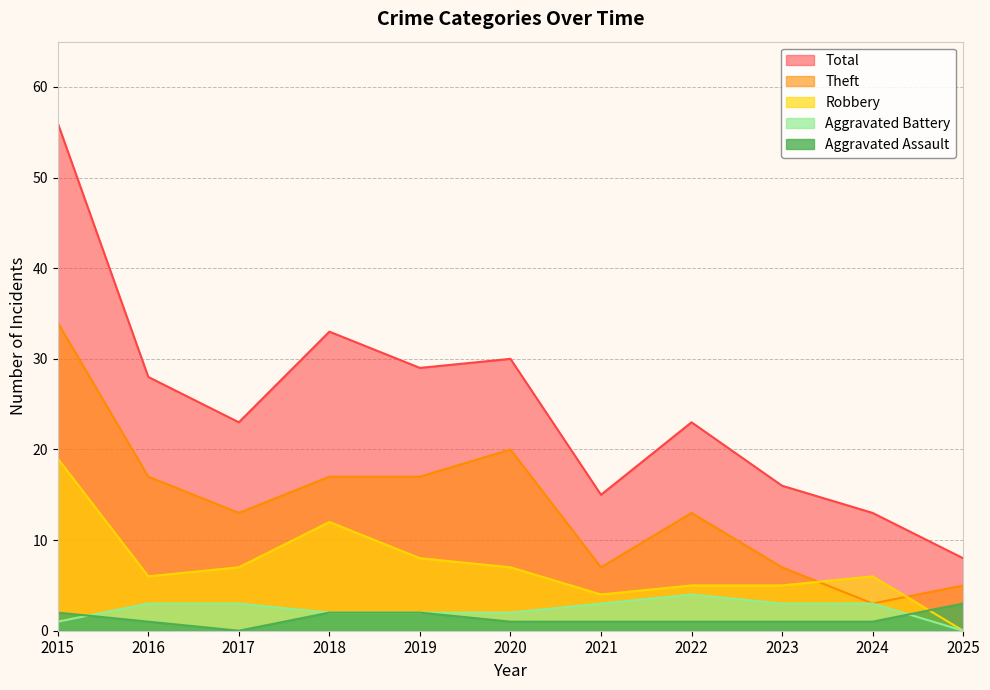

Reading left to right, what are all the values shown in this chart?

Aggravated Assault: 2015=2	2016=1	2017=0	2018=2	2019=2	2020=1	2021=1	2022=1	2023=1	2024=1	2025=3
Aggravated Battery: 2015=1	2016=3	2017=3	2018=2	2019=2	2020=2	2021=3	2022=4	2023=3	2024=3	2025=0
Robbery: 2015=19	2016=6	2017=7	2018=12	2019=8	2020=7	2021=4	2022=5	2023=5	2024=6	2025=0
Theft: 2015=34	2016=17	2017=13	2018=17	2019=17	2020=20	2021=7	2022=13	2023=7	2024=3	2025=5
Total: 2015=56	2016=28	2017=23	2018=33	2019=29	2020=30	2021=15	2022=23	2023=16	2024=13	2025=8